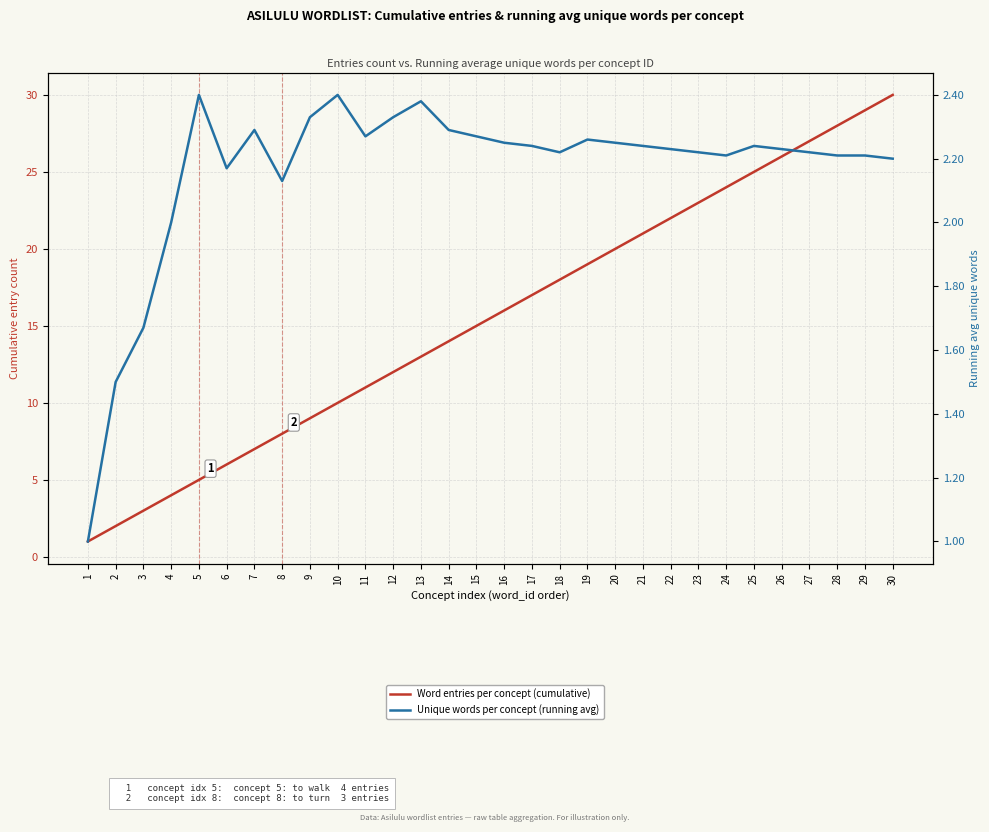

Does the chart display data point markers on the line(s)?

No